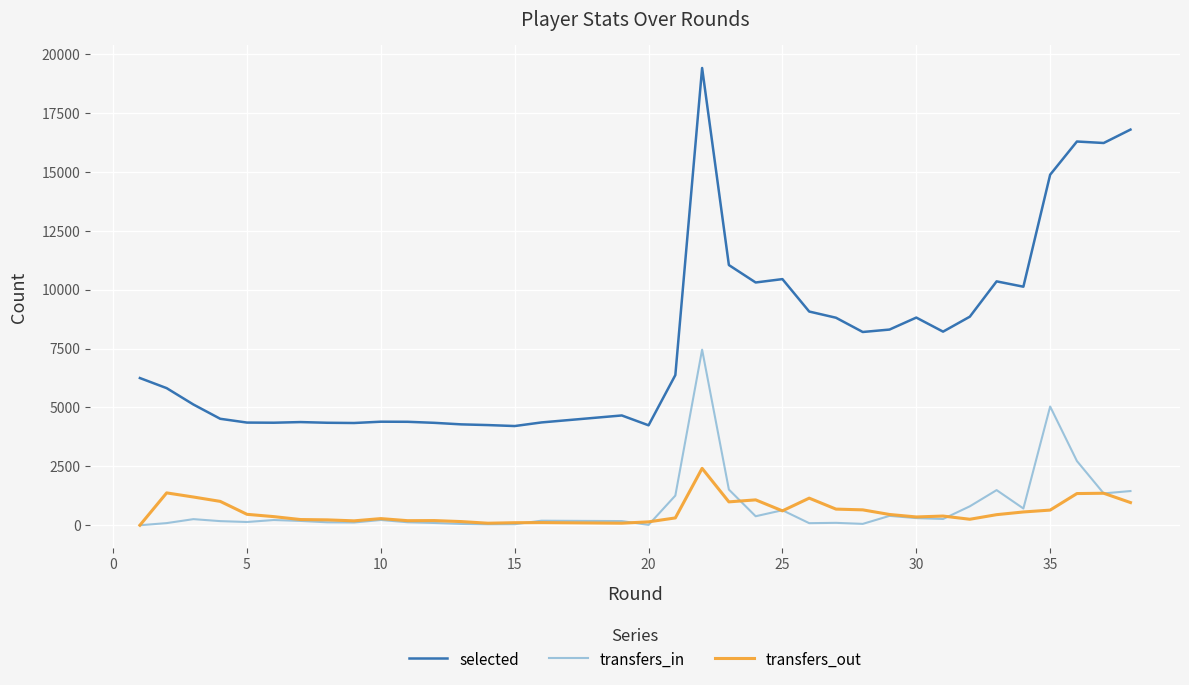

How many series are shown in this chart?

3